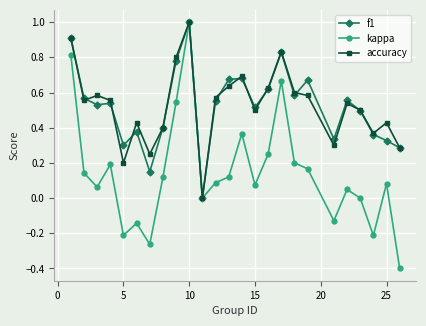

What is the minimum value for kappa?

-0.4